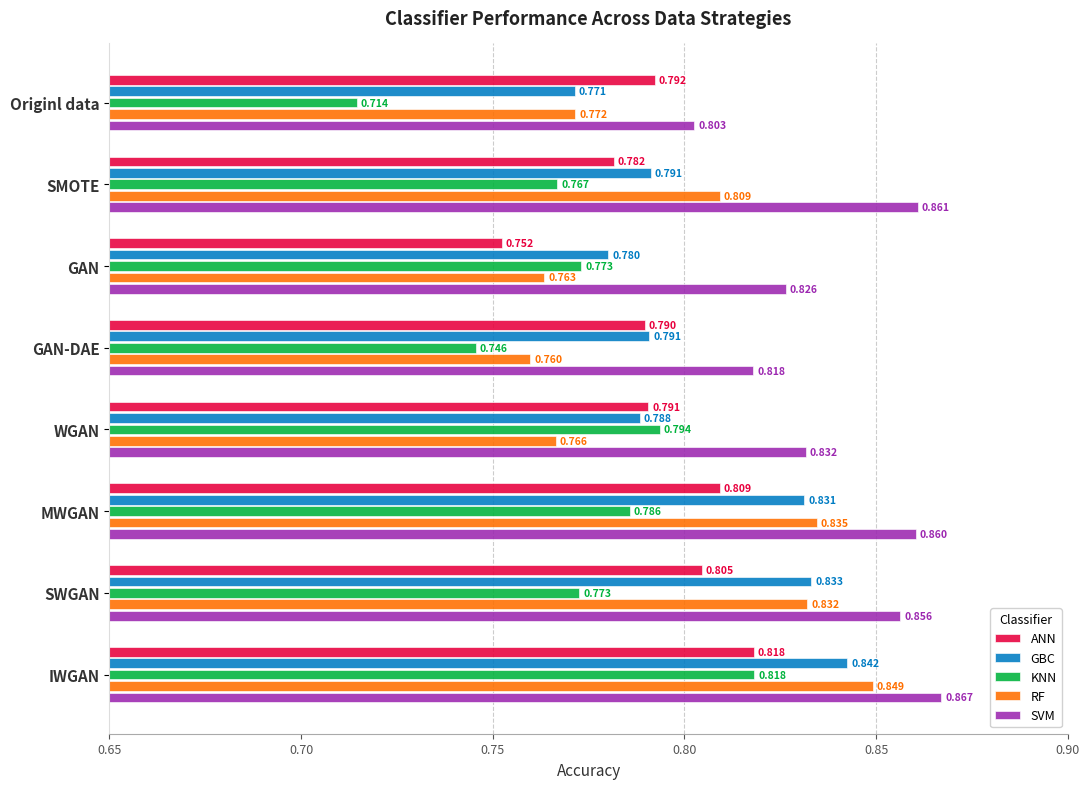

Which series has the largest range (max minus min)?

KNN